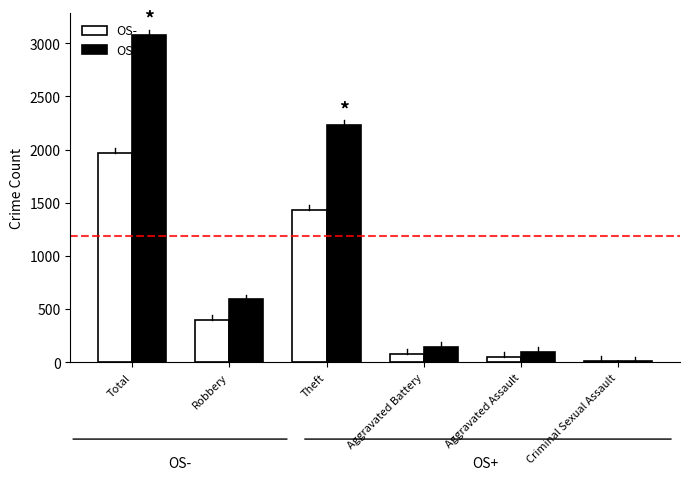

Reading right to left, list all the values displayed in this chart.

OS-: 12	46	82	1429	395	1968
OS+: 8	98	148	2230	591	3080